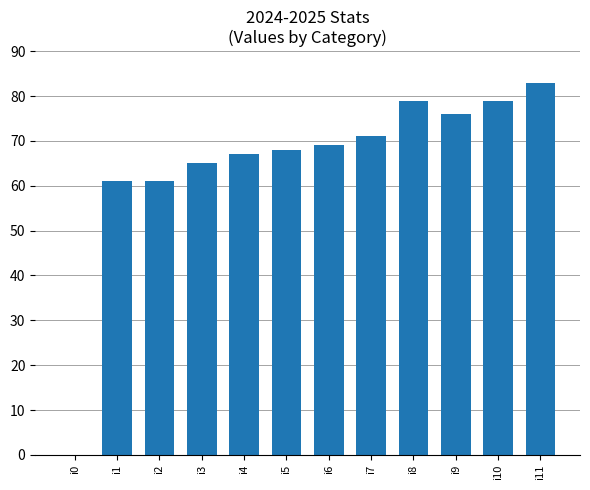

What is the maximum value shown in the chart?

83